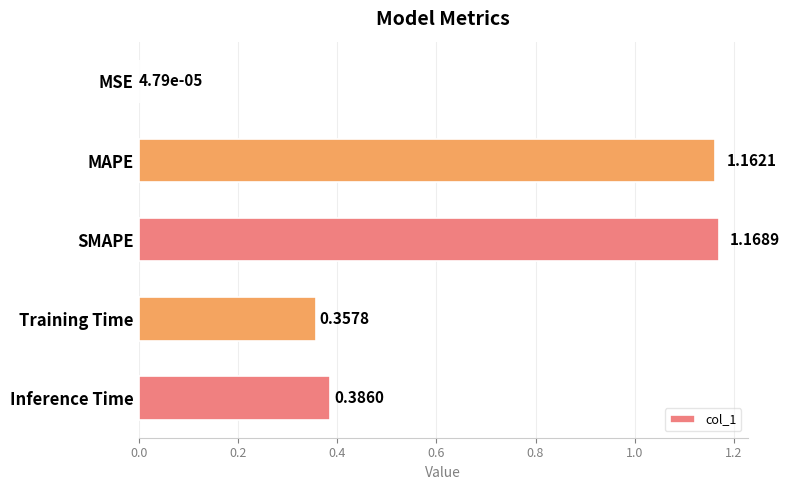

At which label is the value closest to 0?

MSE